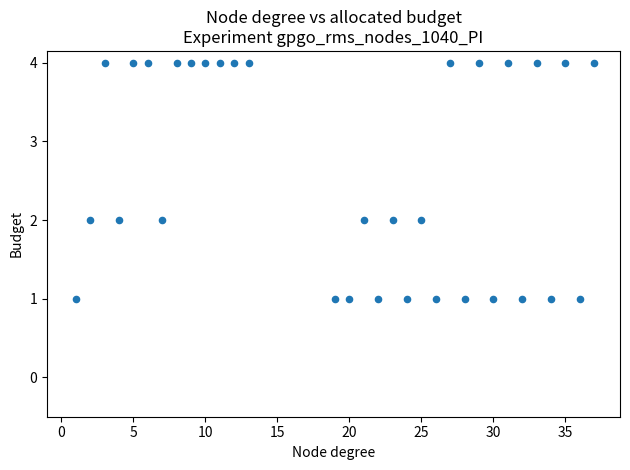

What is the range of Y values (max minus min)?

3